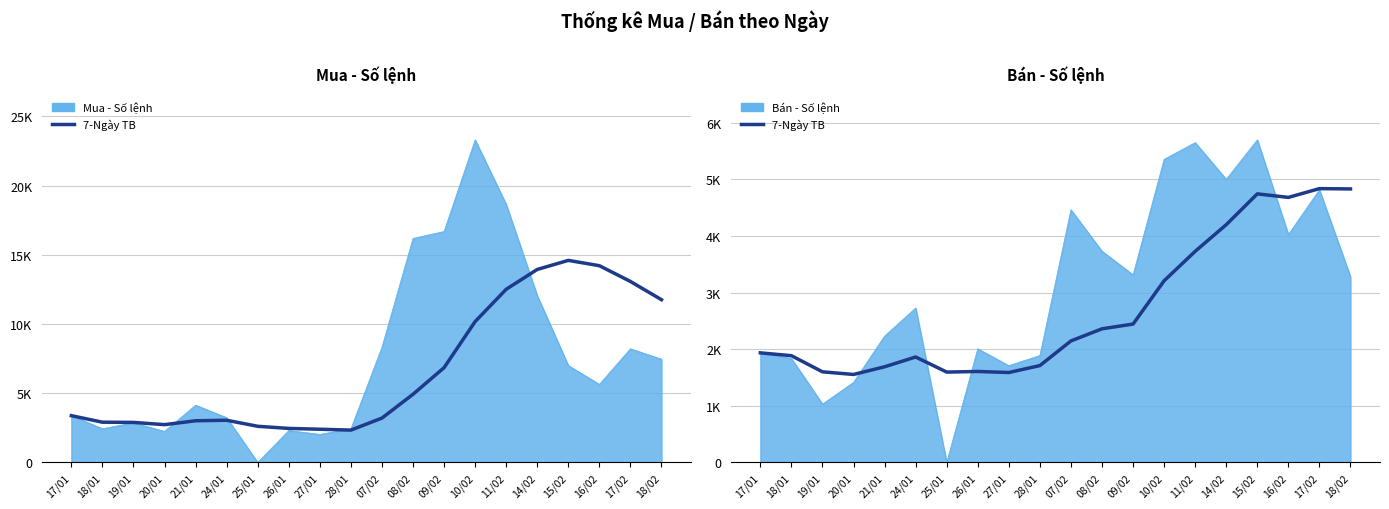

Between 10/02 and 09/02, which is larger?

10/02